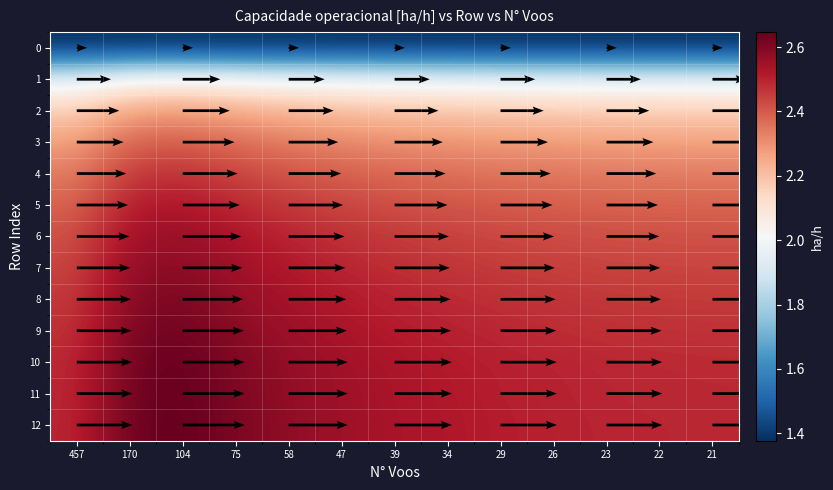

How many 7 values are between 2 and 3?

13